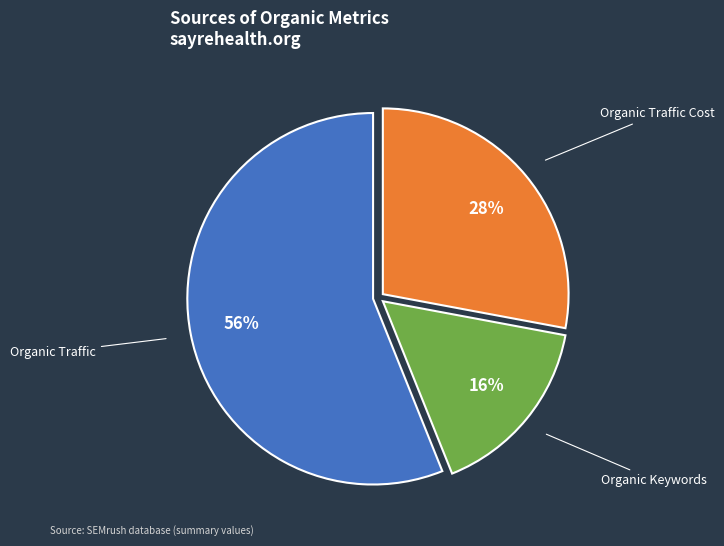

To the nearest percent, what percentage of the pie is Organic Traffic Cost?

28%